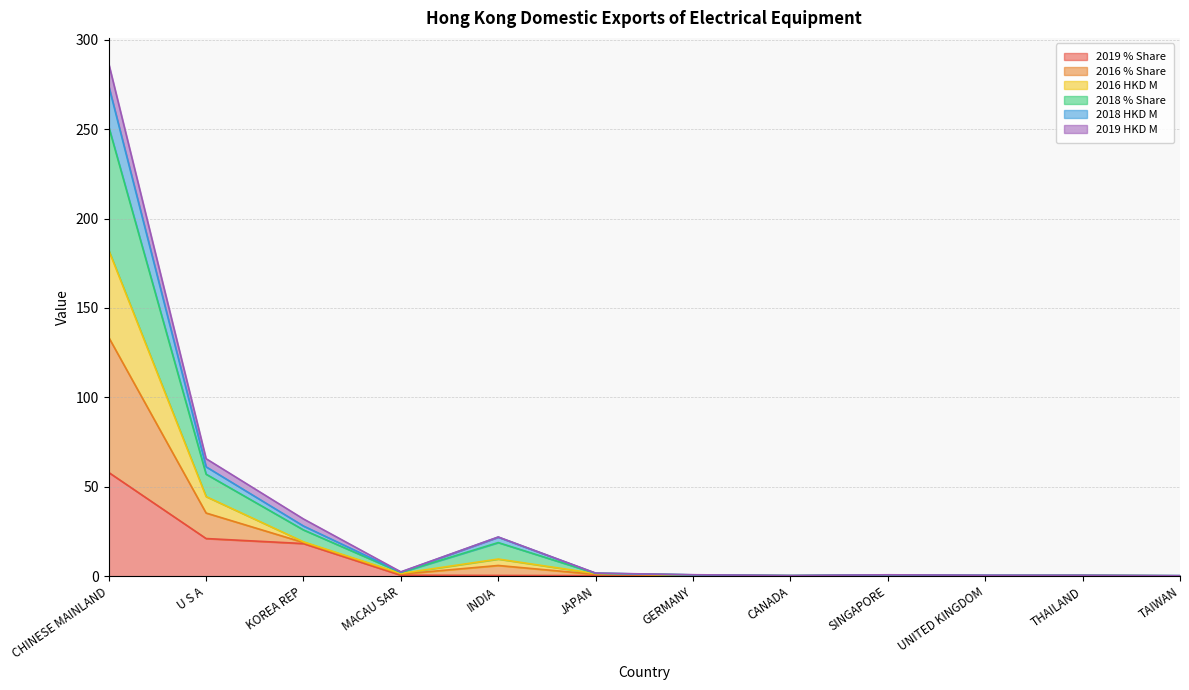

What is the highest value of the 2019 % Share series?

58.0